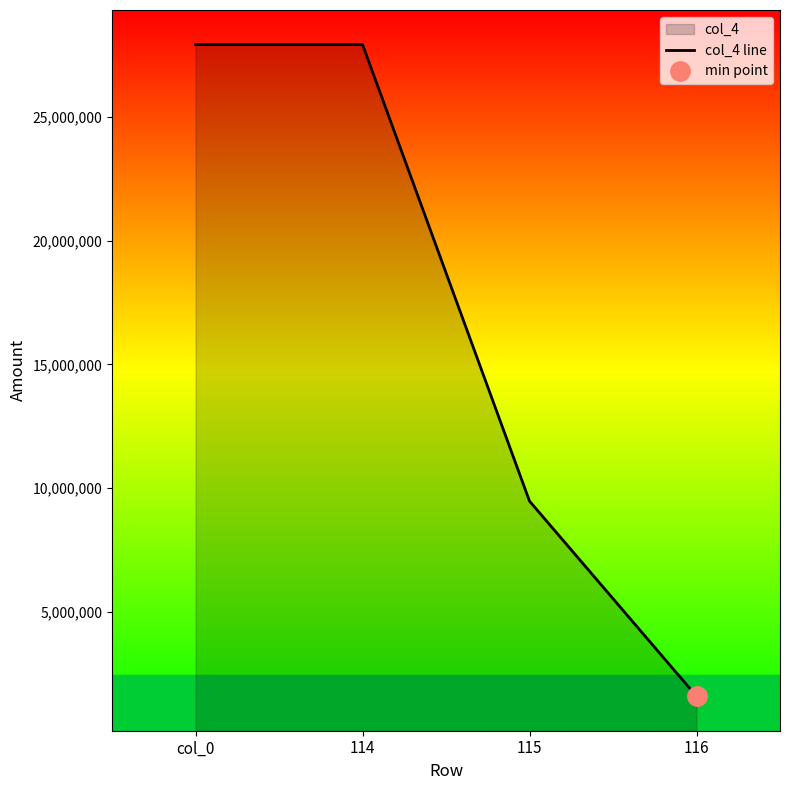

What is the change in value from 115 to 116?

-7890564